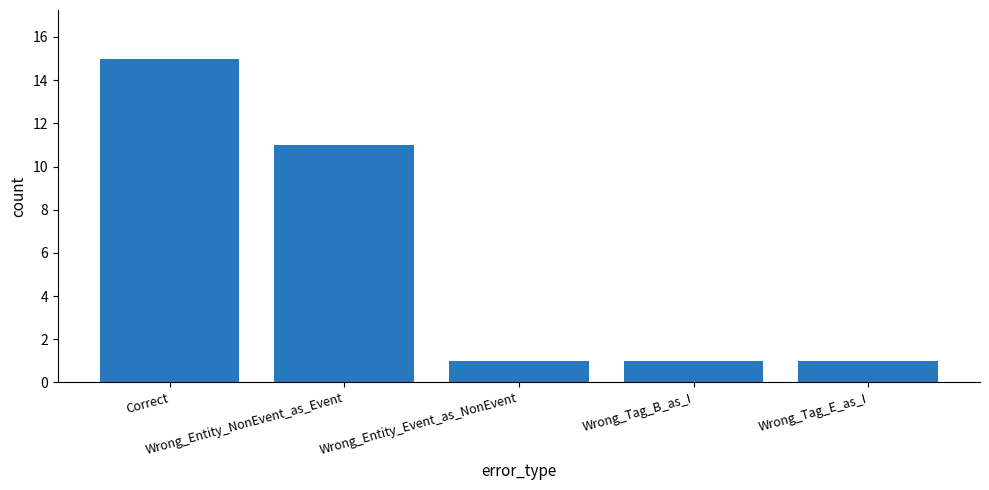

What is the sum of all values?

29